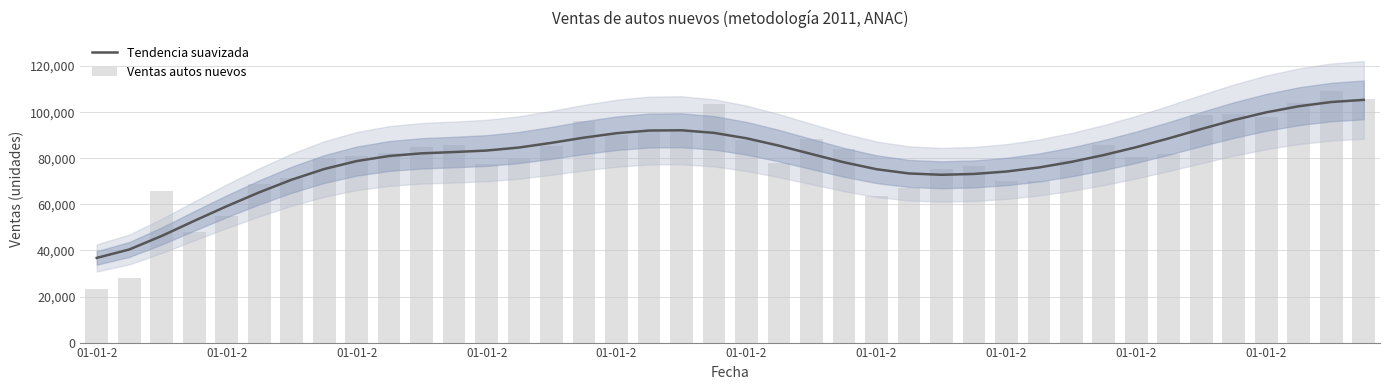

List the labels in order of Ventas autos nuevos value, largest first.

38, 39, 37, 19, 35, 34, 36, 15, 17, 18, 16, 22, 20, 31, 11, 14, 10, 23, 01-01-2, 33, 01-01-2, 32, 01-01-2, 13, 30, 21, 12, 27, 26, 01-01-2, 28, 29, 01-01-2, 25, 01-01-2, 24, 01-01-2, 01-01-2, 01-01-2, 01-01-2